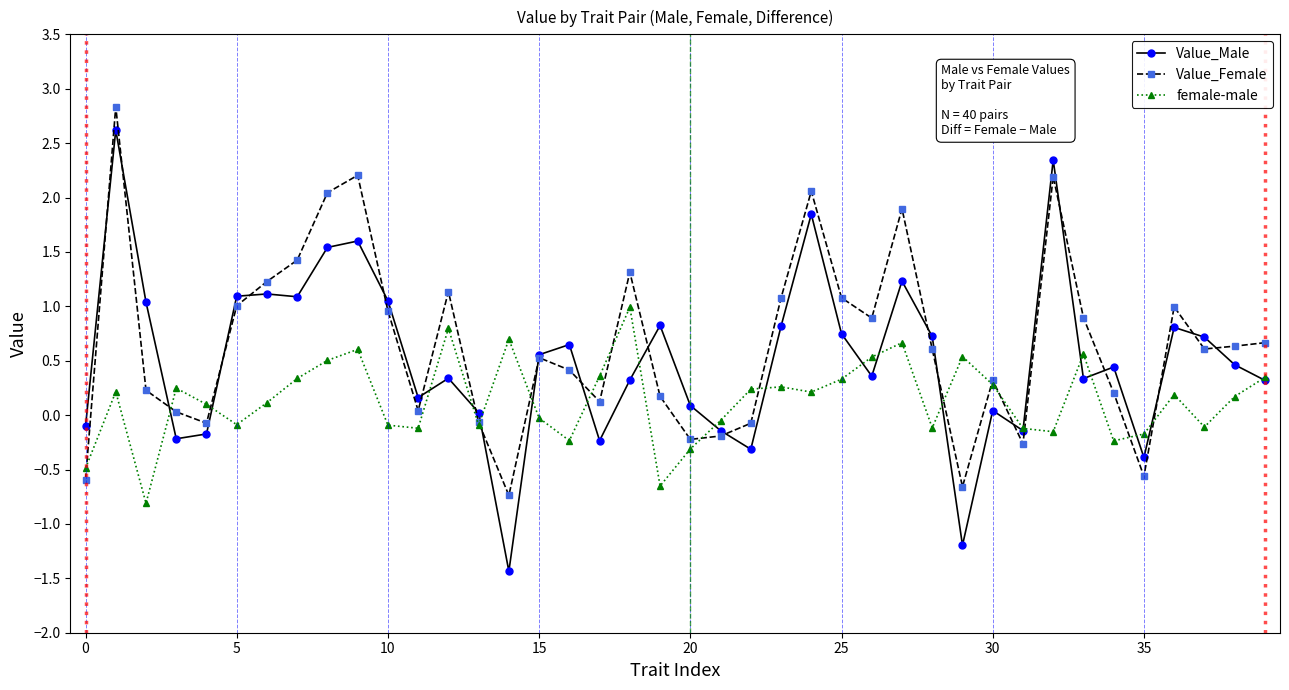

How many data points in Value_Female are above 0?

30